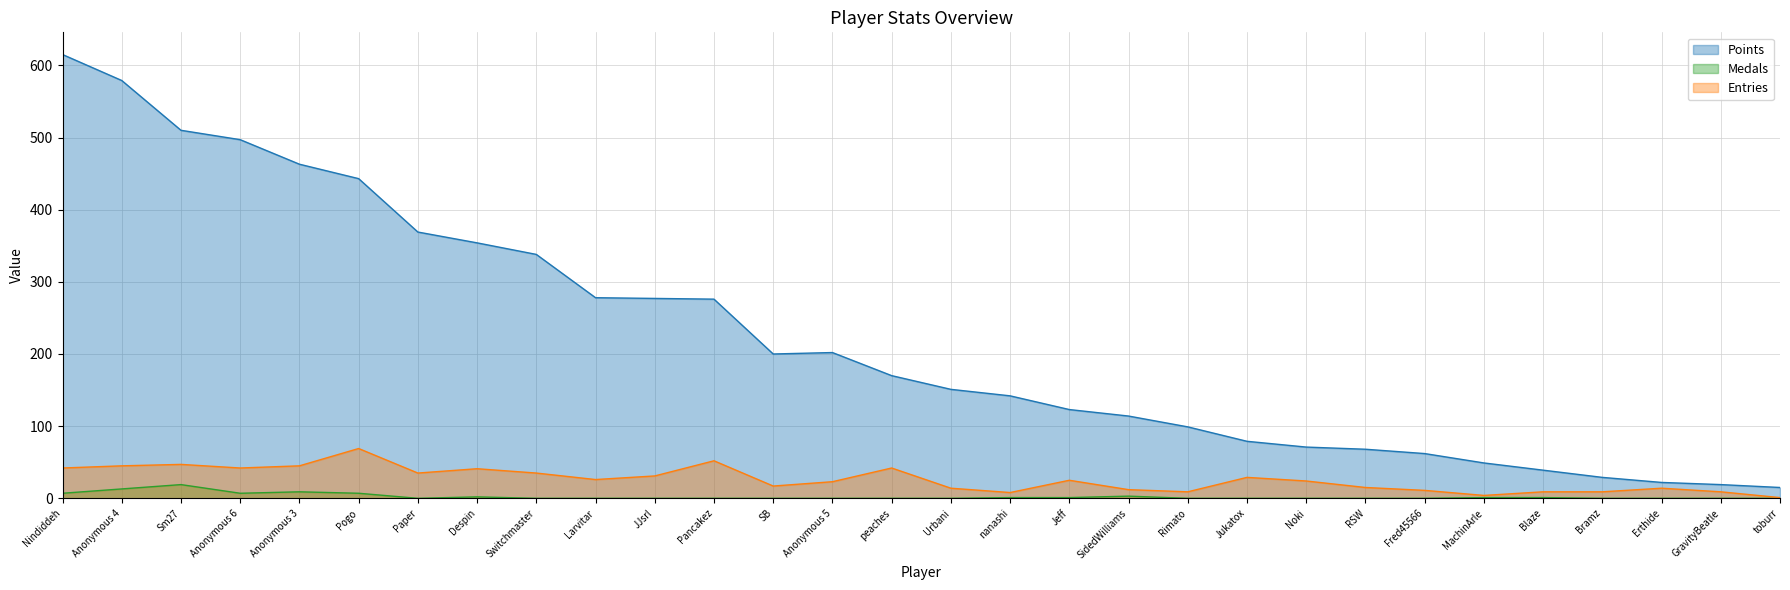

How many data points in Entries are above 25?

14